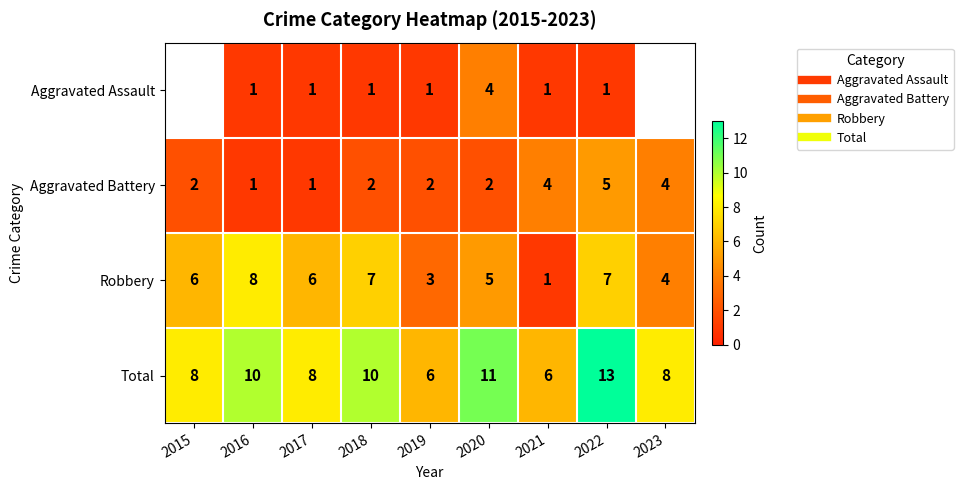

Read the Aggravated Assault value at 2018.

1.0